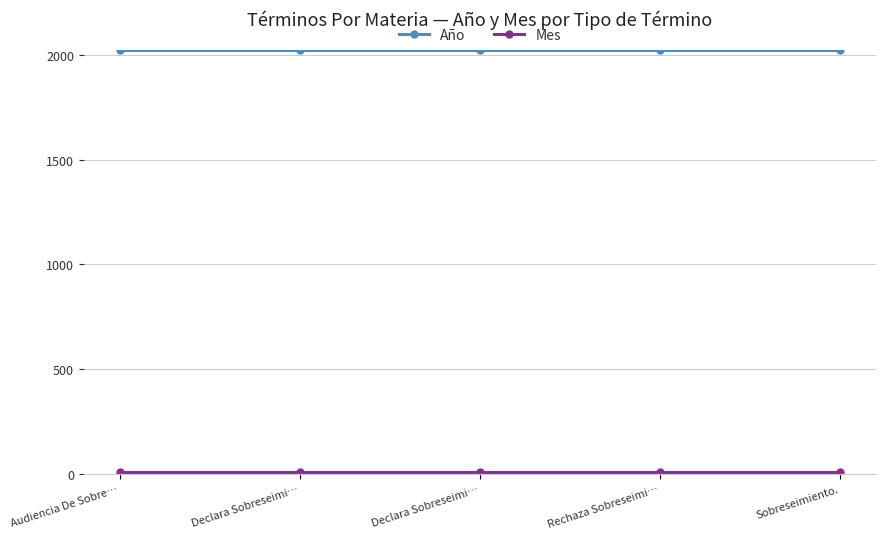

True or false: Mes and Año cross at least once.

False